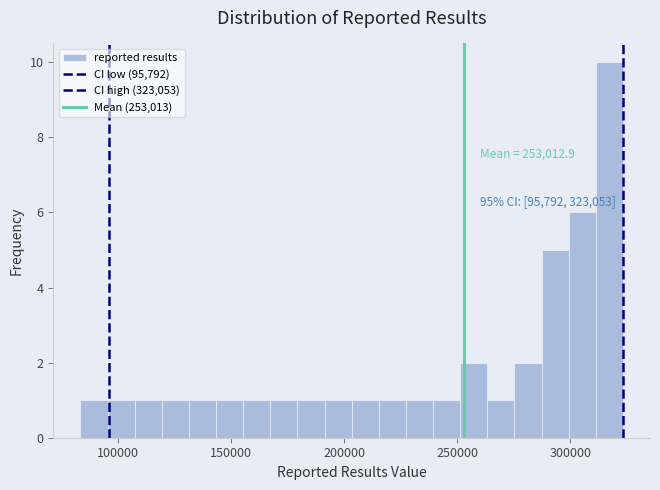

Around what value on the x-axis is the tallest bar? Give the approximate position of its centre, as read against the axis.

315000